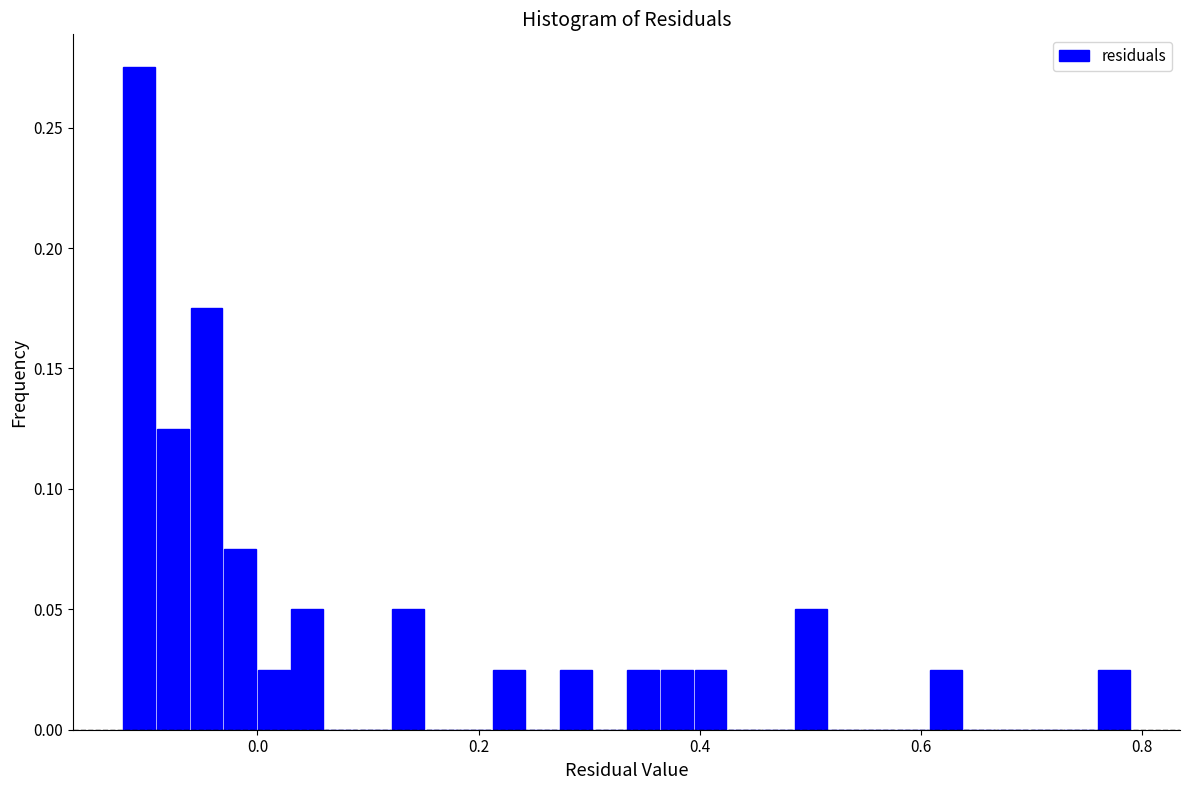

Read against the x-axis, roughly where is the centre of the tallest bar?

-0.10